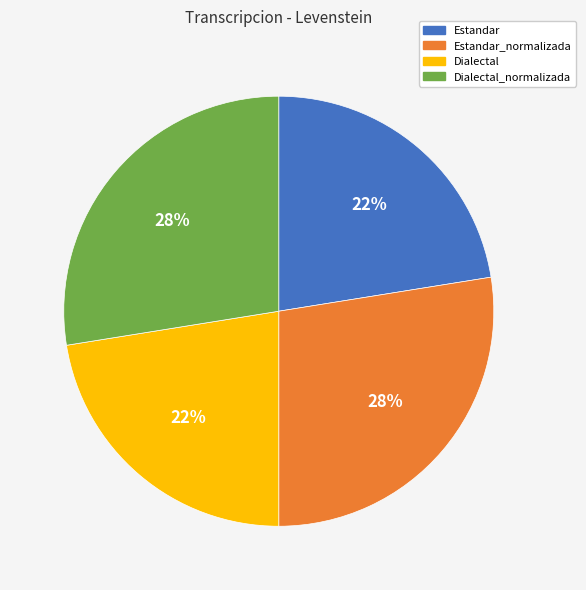

Is it true that Dialectal is 15% of the pie?

False